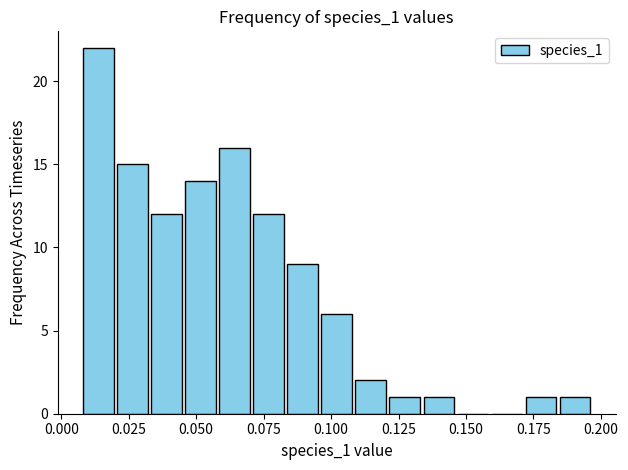

Around what value on the x-axis is the tallest bar? Give the approximate position of its centre, as read against the axis.

0.015